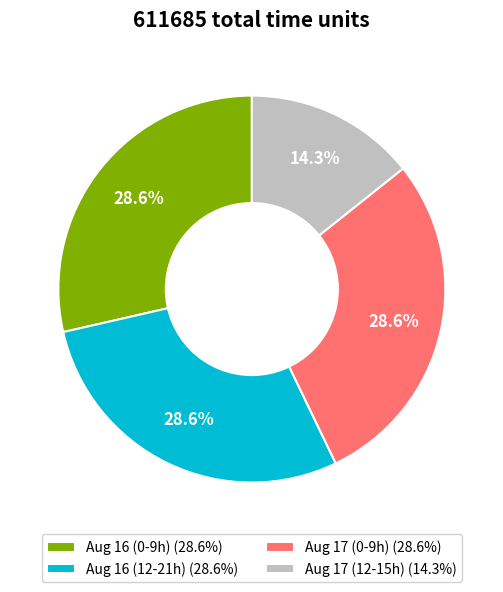

What is the ratio of the value at Aug 16 (0-9h) (28.6%) to the value at Aug 16 (12-21h) (28.6%)?

1.0